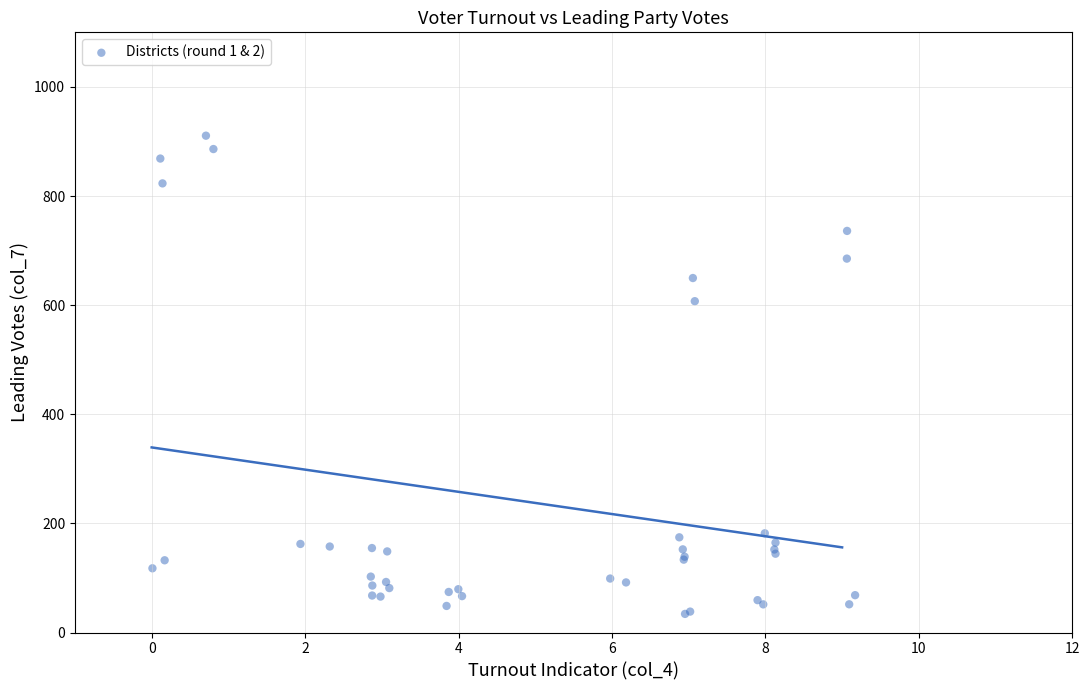

What Y value in the scatter plot is closest to 472?

607.3